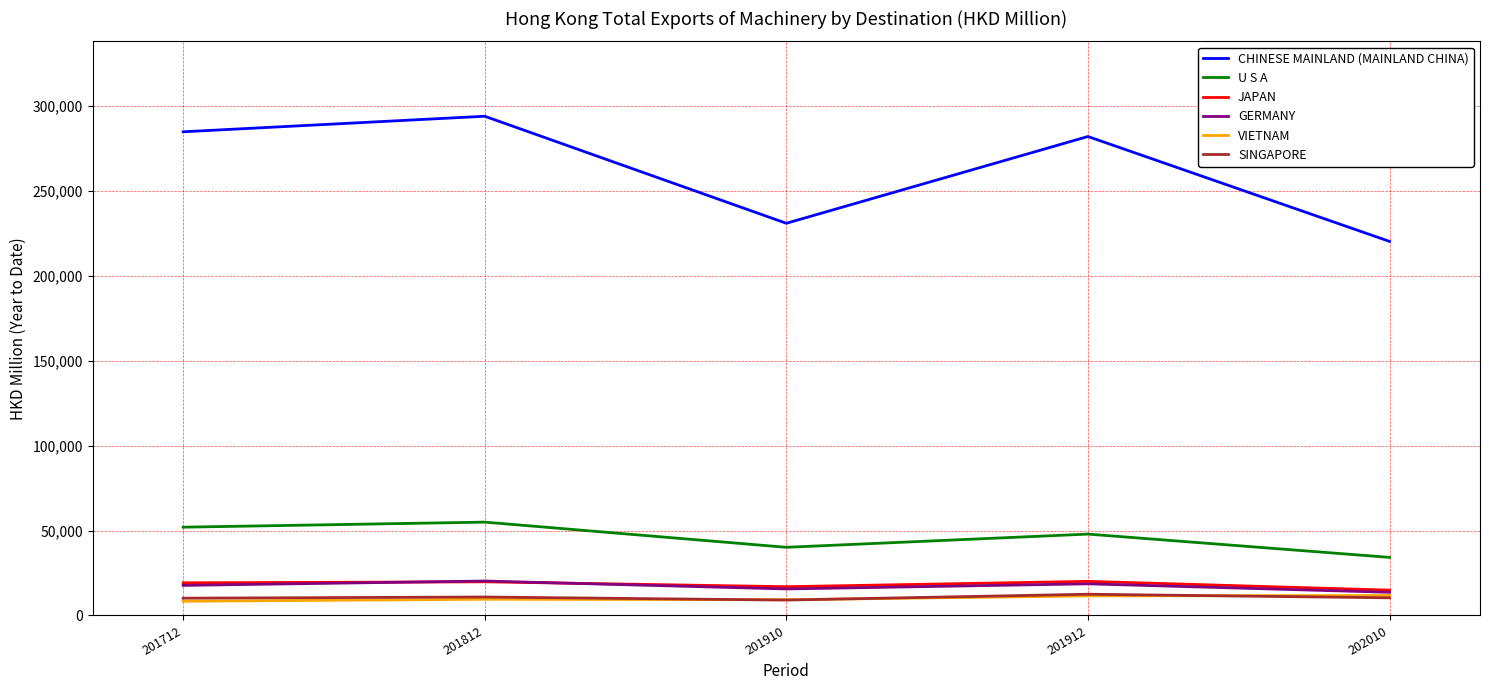

What is the difference between the highest and lowest values at 201712?

276382.5